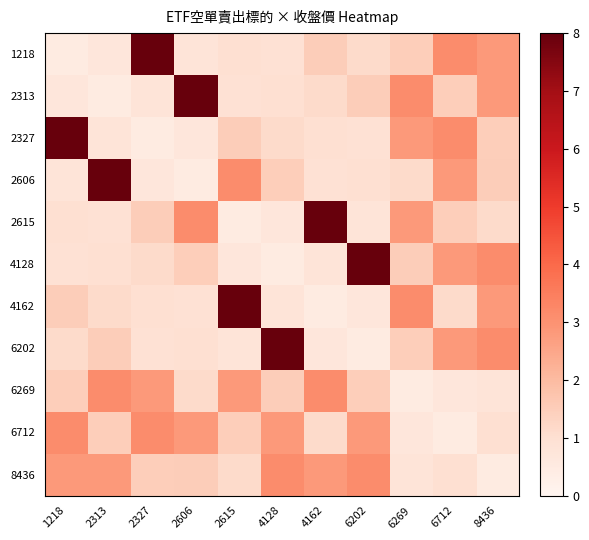

Reading left to right, what are all the values shown in this chart?

1218: 1218=29.0	2313=43.2	2327=491.0	2606=48.1	2615=60.2	4128=56.4	4162=93.4	6202=70.1	6269=91.5	6712=192.0	8436=174.5
2313: 1218=43.2	2313=29.0	2327=48.1	2606=491.0	2615=56.4	4128=60.2	4162=70.1	6202=93.4	6269=192.0	6712=91.5	8436=174.5
2327: 1218=491.0	2313=48.1	2327=29.0	2606=43.2	2615=93.4	4128=70.1	4162=60.2	6202=56.4	6269=174.5	6712=192.0	8436=91.5
2606: 1218=48.1	2313=491.0	2327=43.2	2606=29.0	2615=192.0	4128=91.5	4162=56.4	6202=60.2	6269=70.1	6712=174.5	8436=93.4
2615: 1218=60.2	2313=56.4	2327=93.4	2606=192.0	2615=29.0	4128=43.2	4162=491.0	6202=48.1	6269=174.5	6712=91.5	8436=70.1
4128: 1218=56.4	2313=60.2	2327=70.1	2606=91.5	2615=43.2	4128=29.0	4162=48.1	6202=491.0	6269=93.4	6712=174.5	8436=192.0
4162: 1218=93.4	2313=70.1	2327=60.2	2606=56.4	2615=491.0	4128=48.1	4162=29.0	6202=43.2	6269=192.0	6712=70.1	8436=174.5
6202: 1218=70.1	2313=93.4	2327=56.4	2606=60.2	2615=48.1	4128=491.0	4162=43.2	6202=29.0	6269=91.5	6712=174.5	8436=192.0
6269: 1218=91.5	2313=192.0	2327=174.5	2606=70.1	2615=174.5	4128=93.4	4162=192.0	6202=91.5	6269=29.0	6712=43.2	8436=48.1
6712: 1218=192.0	2313=91.5	2327=192.0	2606=174.5	2615=91.5	4128=174.5	4162=70.1	6202=174.5	6269=43.2	6712=29.0	8436=60.2
8436: 1218=174.5	2313=174.5	2327=91.5	2606=93.4	2615=70.1	4128=192.0	4162=174.5	6202=192.0	6269=48.1	6712=60.2	8436=29.0